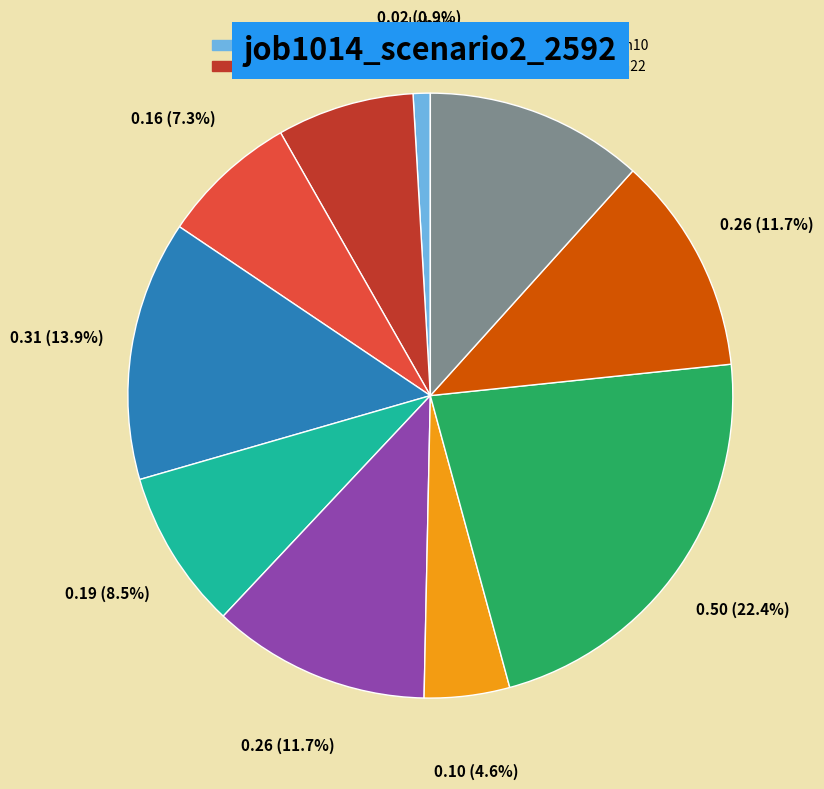

Which has a higher value, in4 or B51?

B51